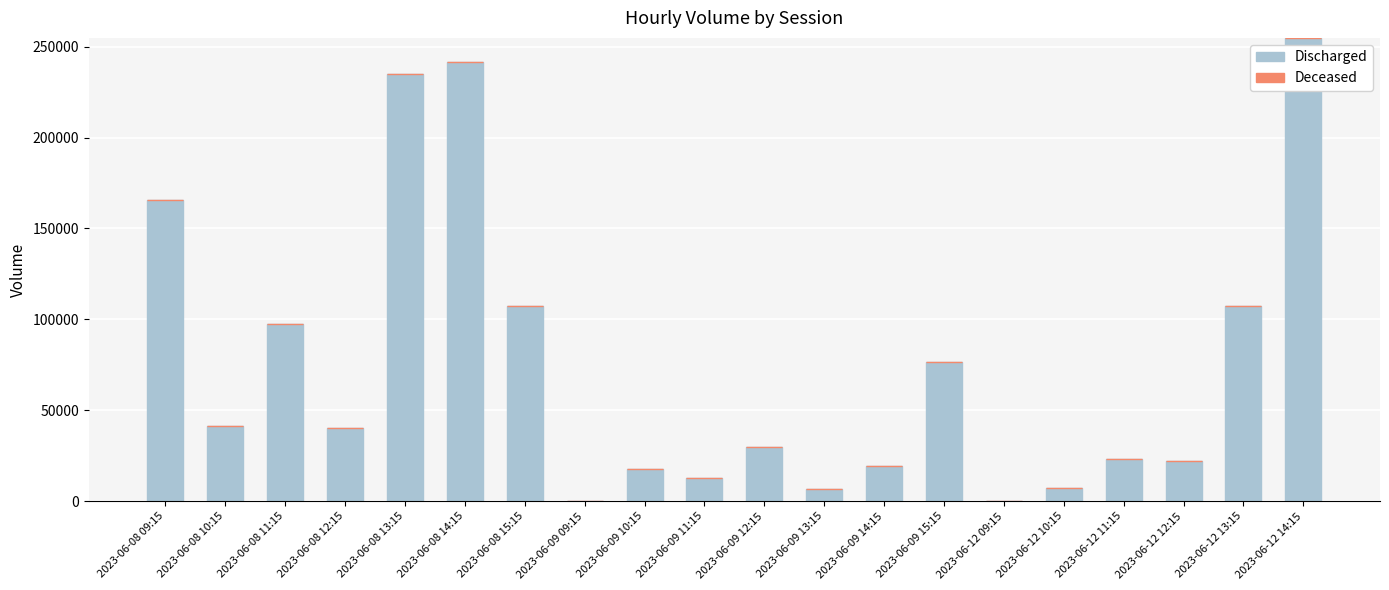

Which has a higher value, 2023-06-09 13:15 or 2023-06-08 12:15?

2023-06-08 12:15